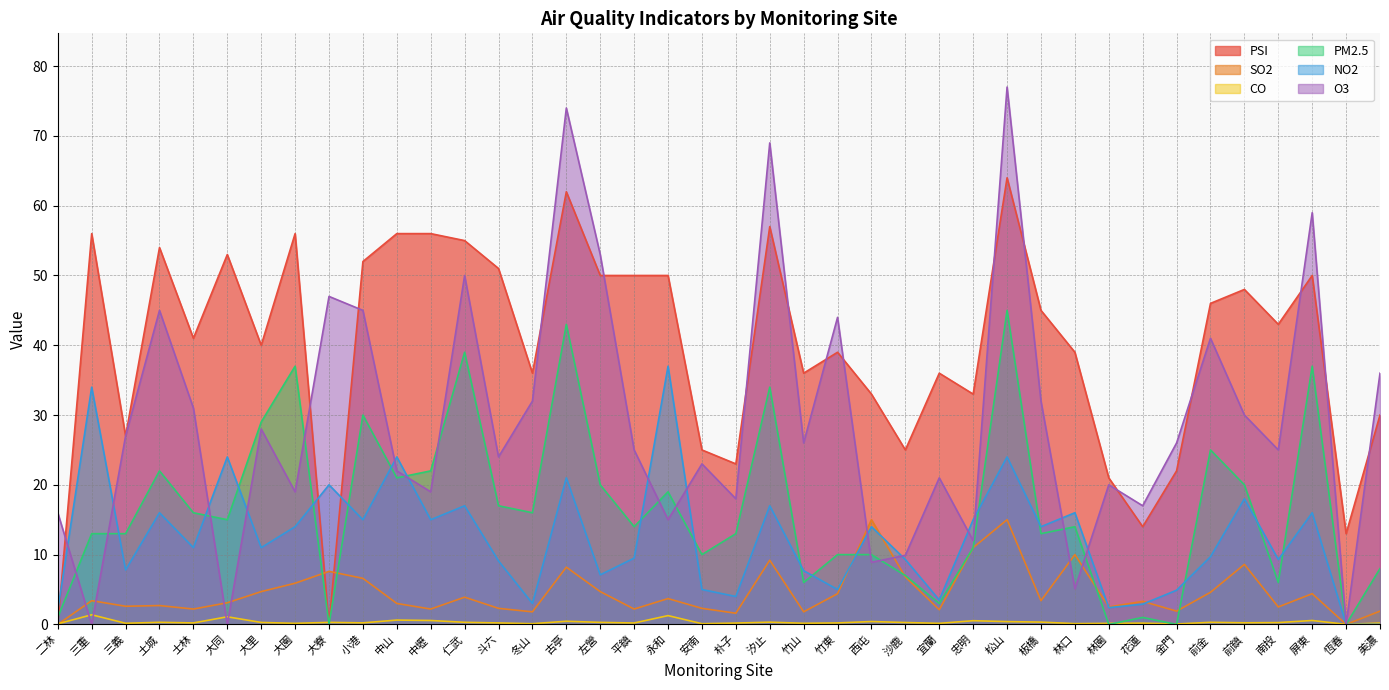

How many intersections are there between SO2 and PSI?

2